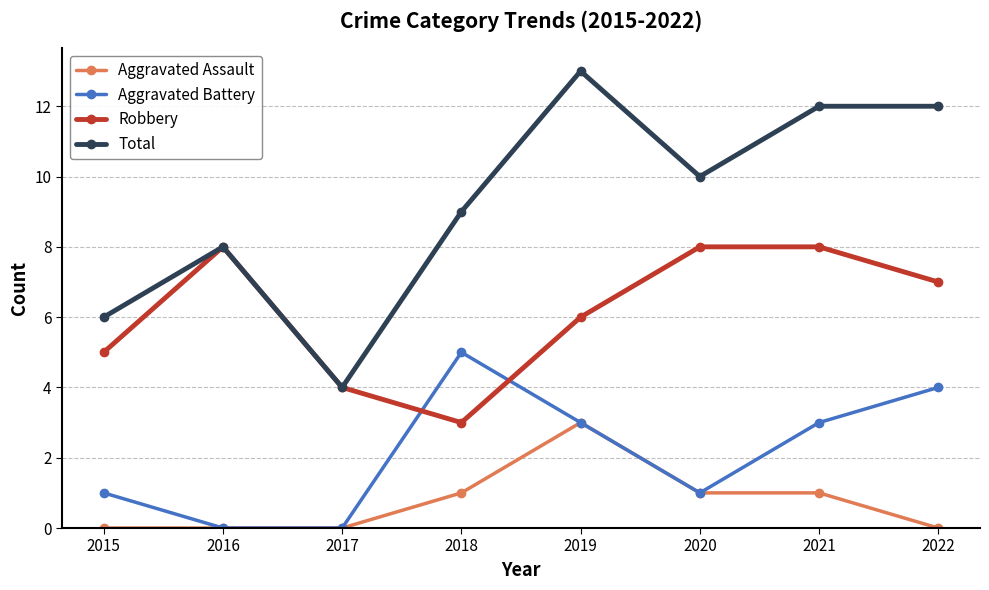

Which series has the widest spread of values?

Total